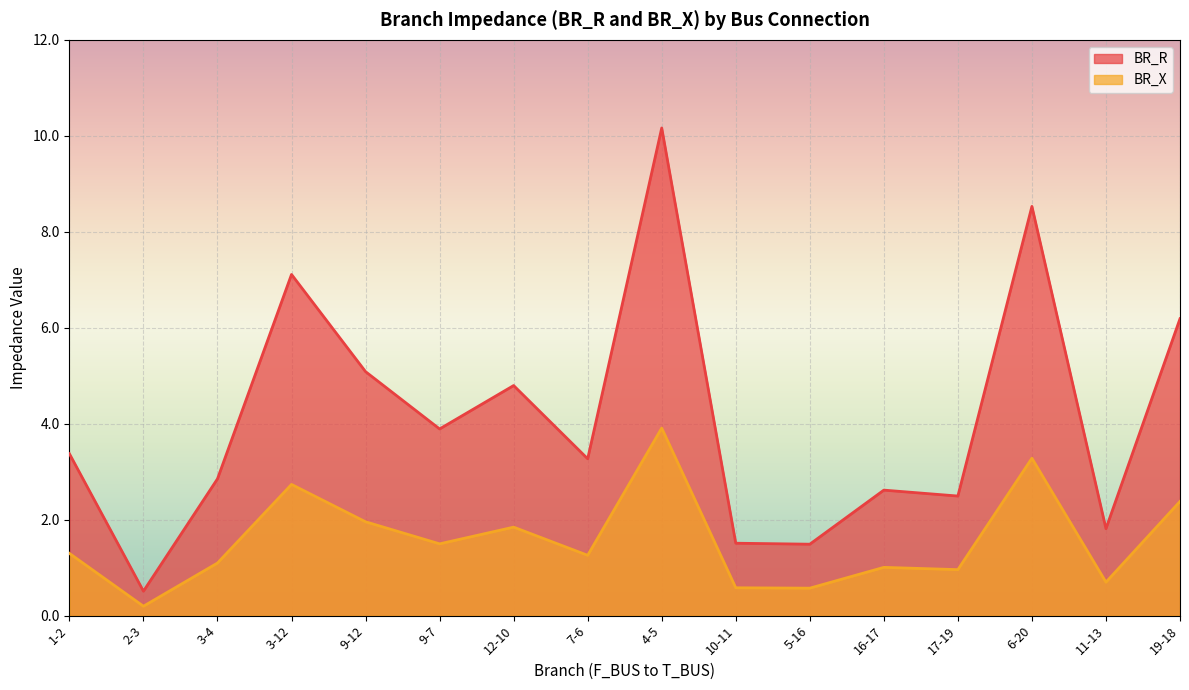

True or false: BR_X has a value of 0.3 at 17-19.

False